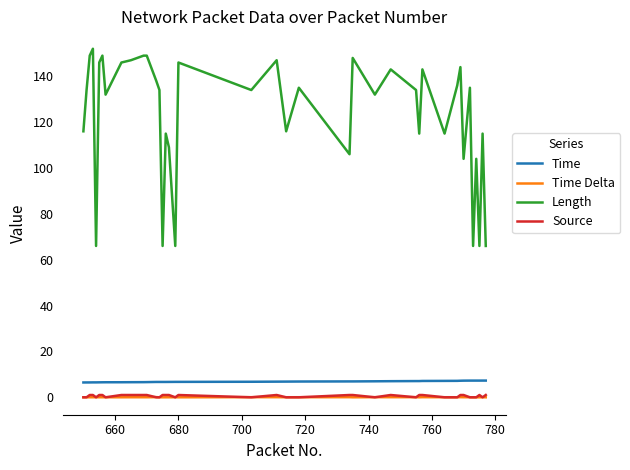

Which series has the largest total across all categories?

Length